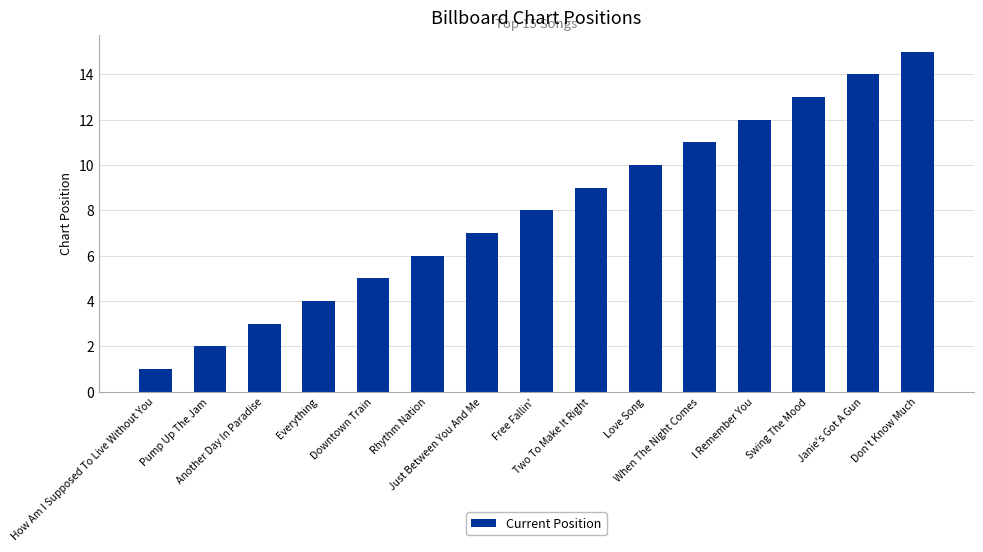

What is the difference between the maximum and minimum values?

14